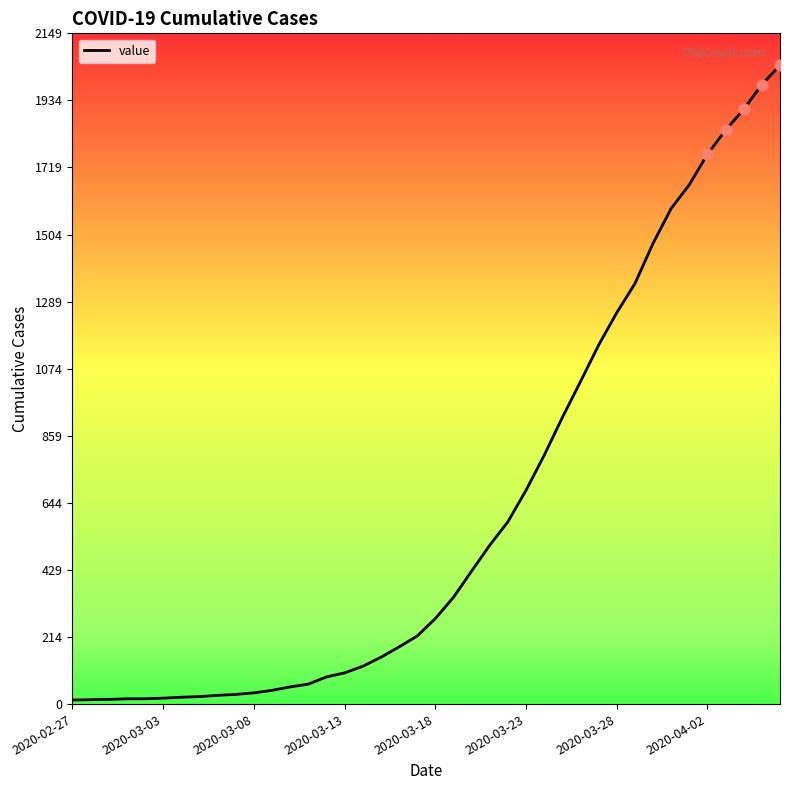

What is the difference between the maximum and minimum values?

2034